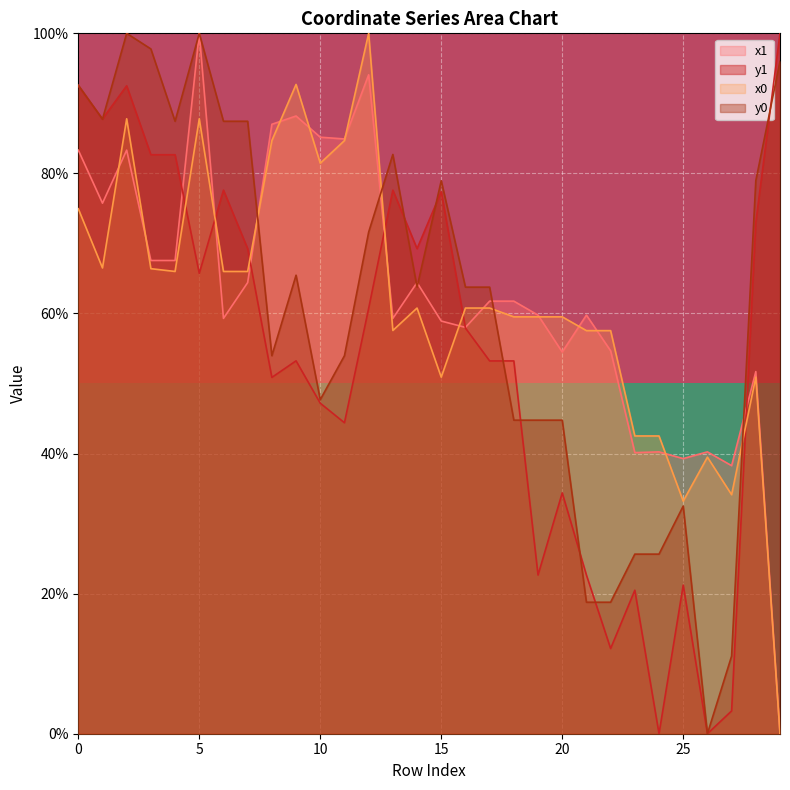

Which category has the highest value in the x1 series?

5